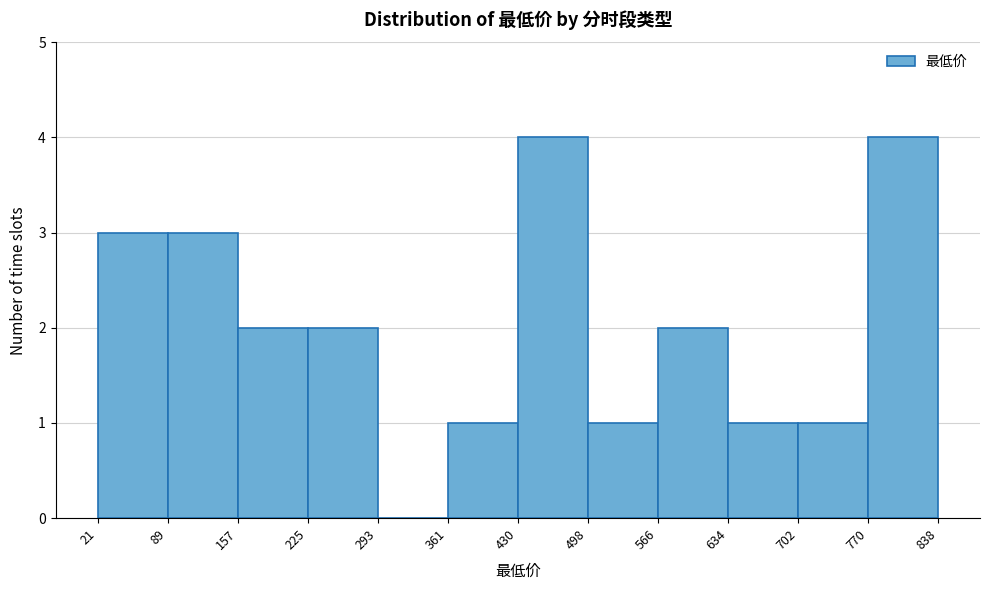

How tall is the bar that spans 634 to 702 on the x-axis? The values are not printed on the chart, so give them approximately, as read against the axis.

1